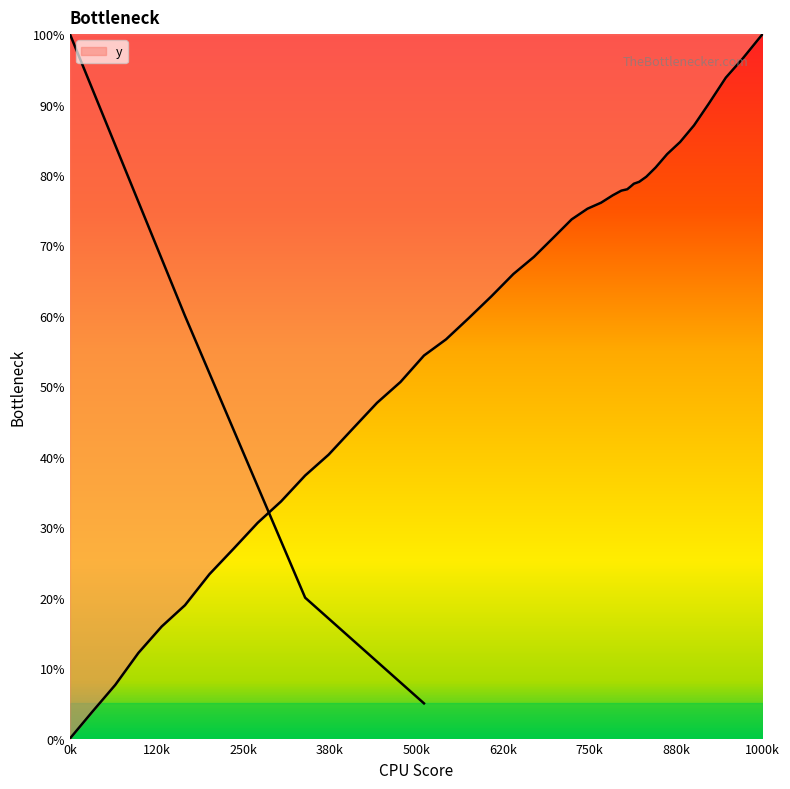

Read the value at 166.4.

44.0